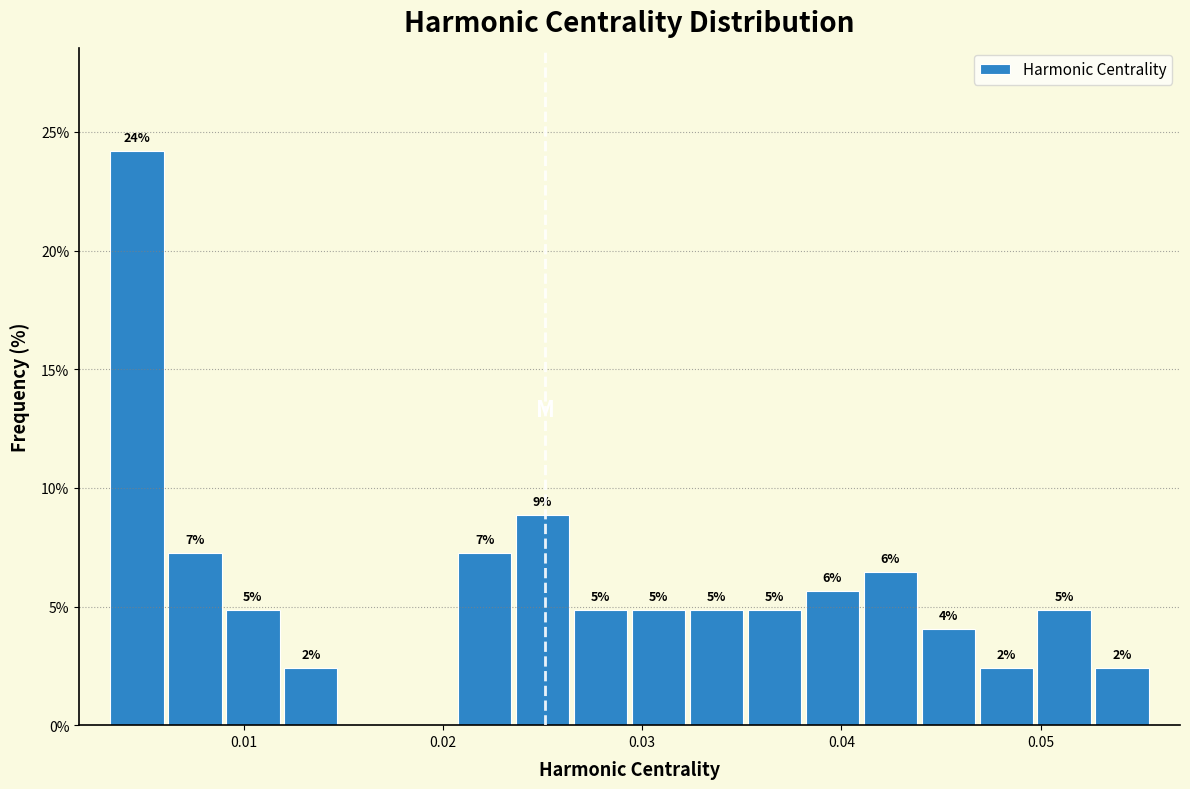

Read against the x-axis, roughly where is the centre of the tallest bar?

0.005